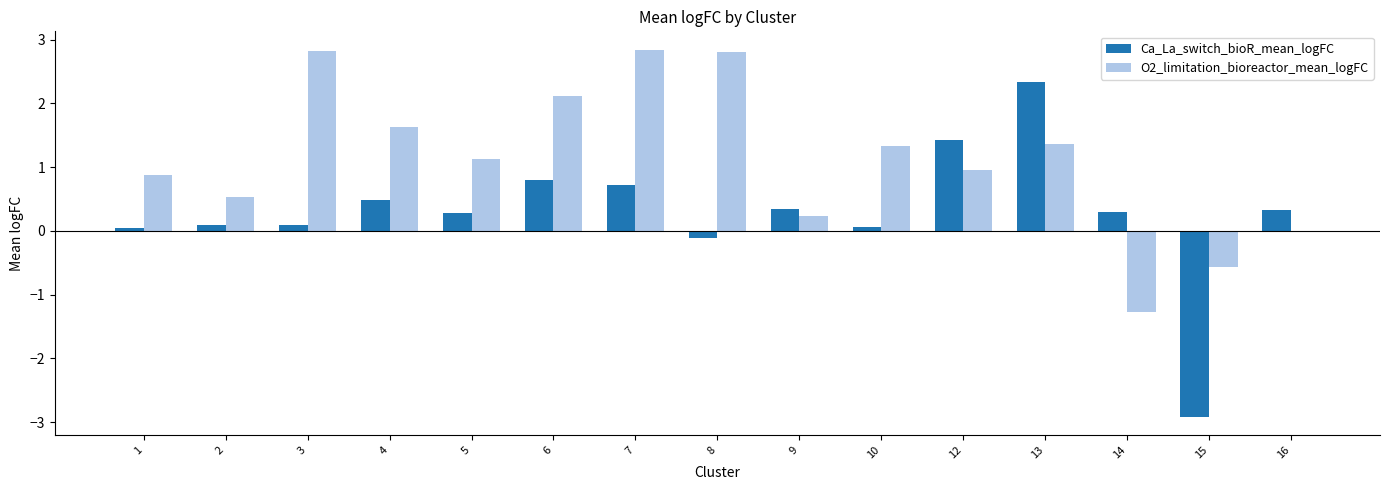

Which series has the largest total across all categories?

O2_limitation_bioreactor_mean_logFC